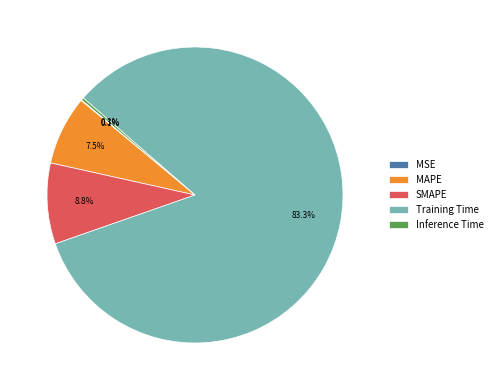

Which slice is the largest?

Training Time